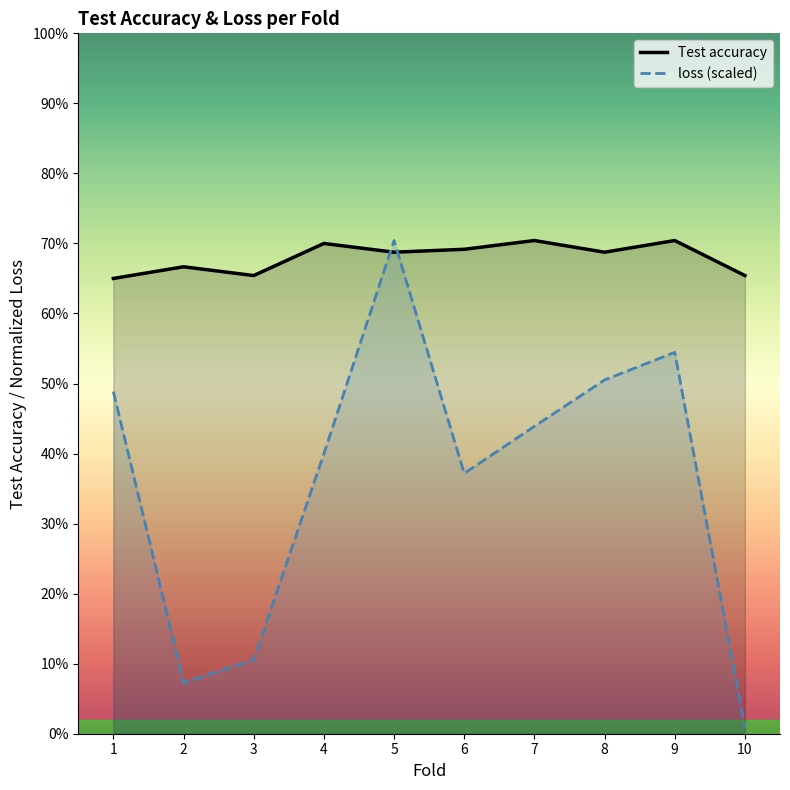

Between 9 and 3, which is larger?

9